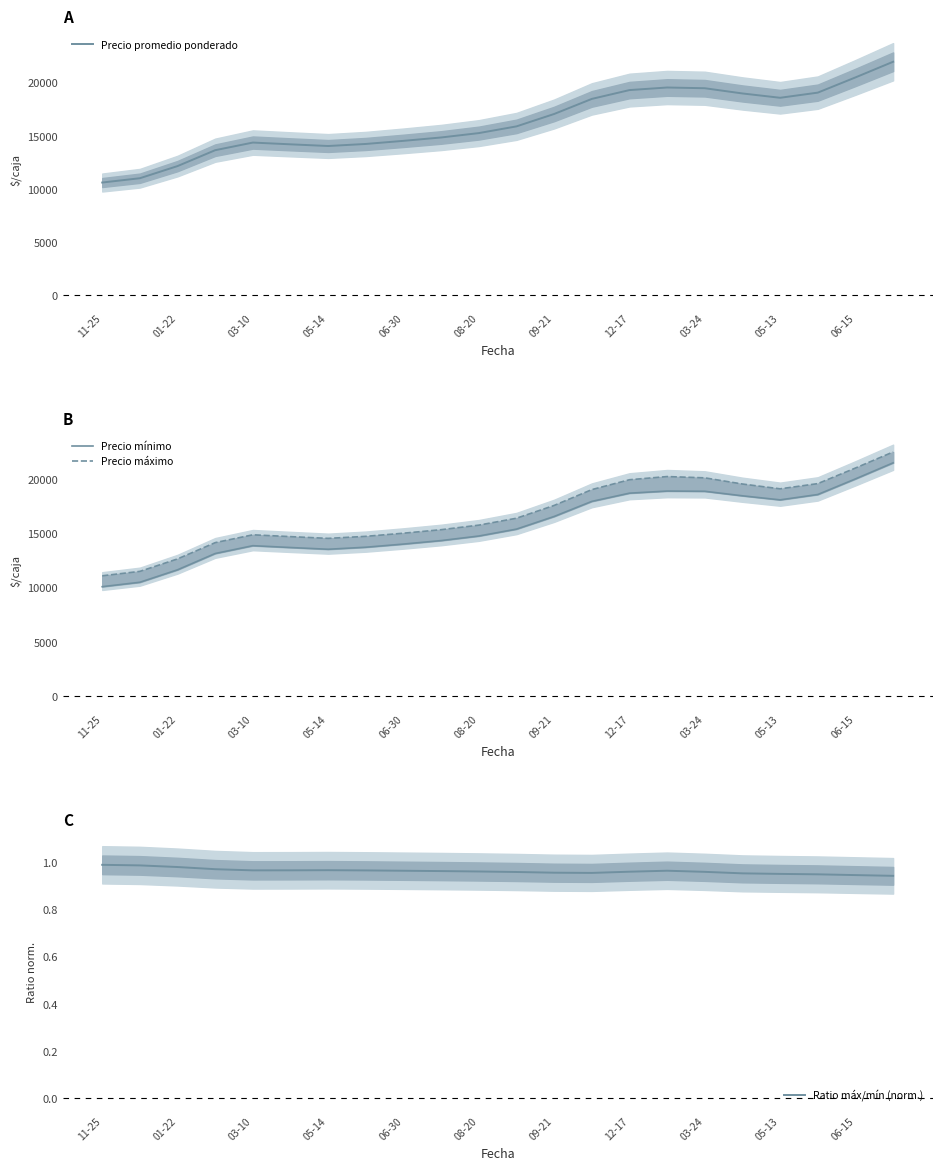

What are all the series names shown in the legend?

Precio promedio ponderado, Precio mínimo, Precio máximo, Ratio máx/mín (norm.)